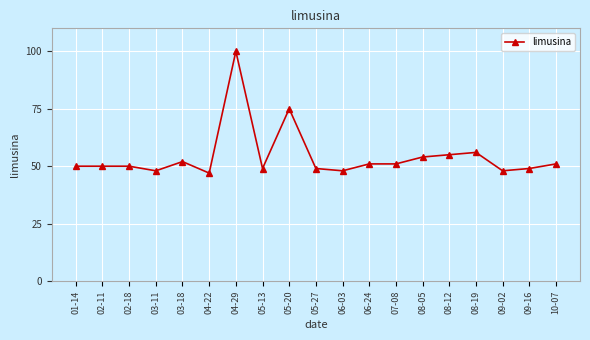

Which category has the lowest value across all series?

04-22